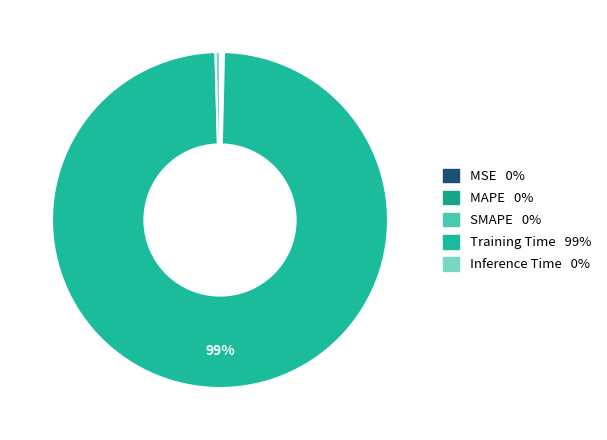

Is there a majority slice in this chart?

Yes